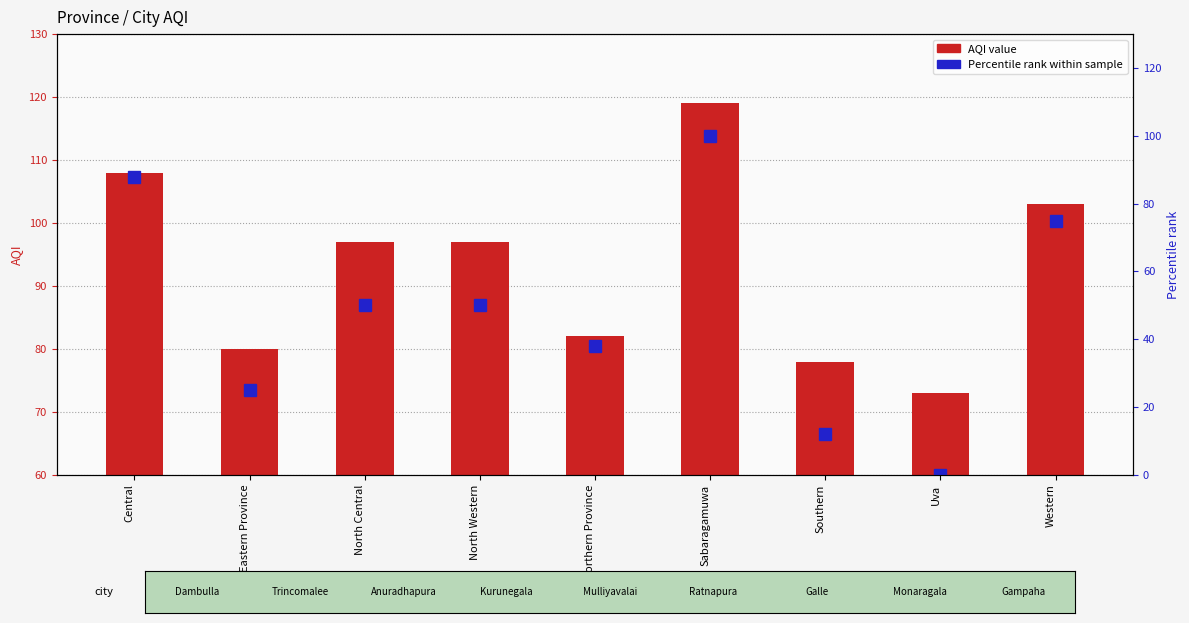

Reading left to right, what are all the values shown in this chart?

AQI: 108	80	97	97	82	119	78	73	103
Percentile rank: 88	25	50	50	38	100	12	0	75